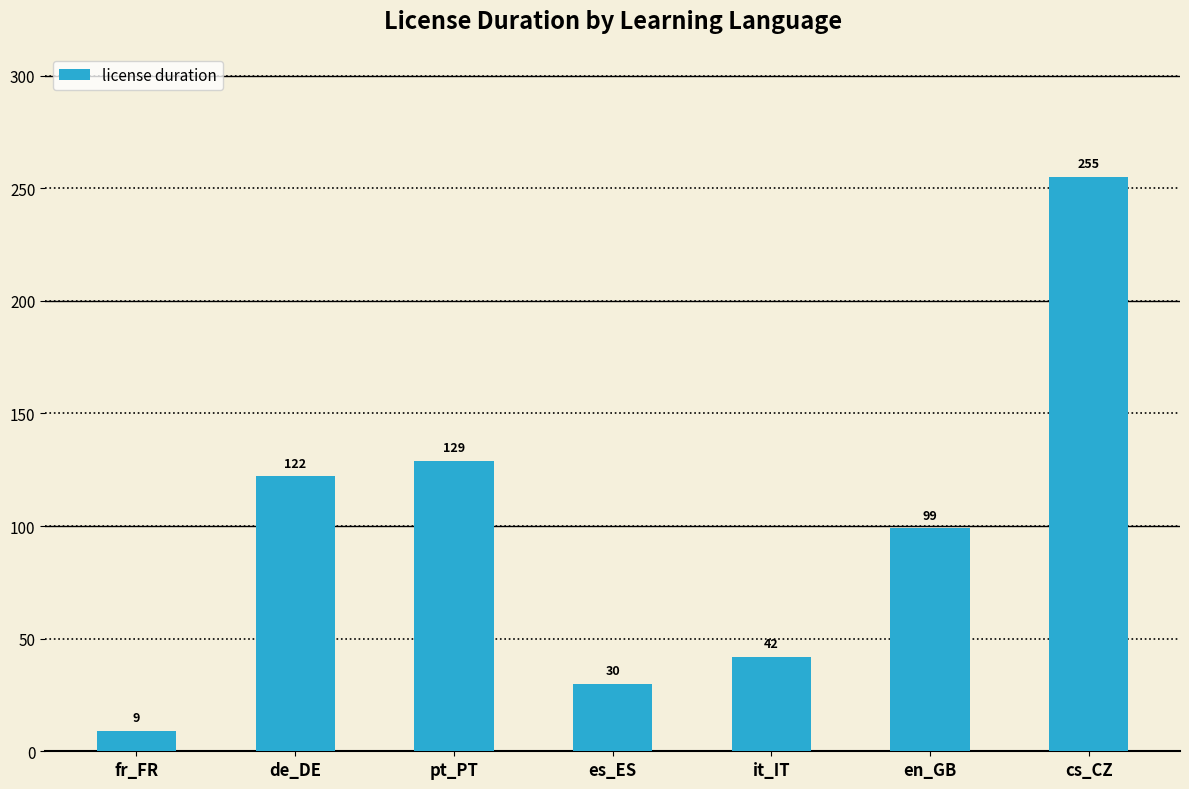

List the labels in order of value, largest first.

cs_CZ, pt_PT, de_DE, en_GB, it_IT, es_ES, fr_FR